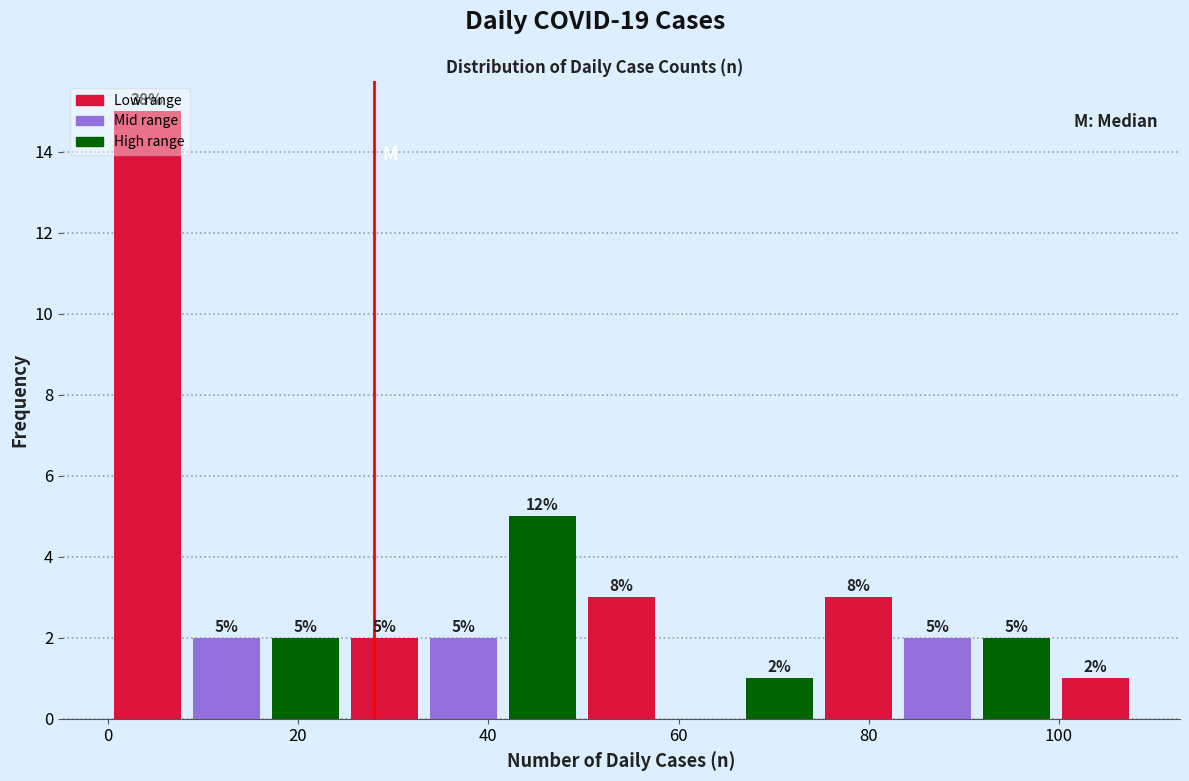

Over which range of the x-axis is the bar tallest?

0 to 8